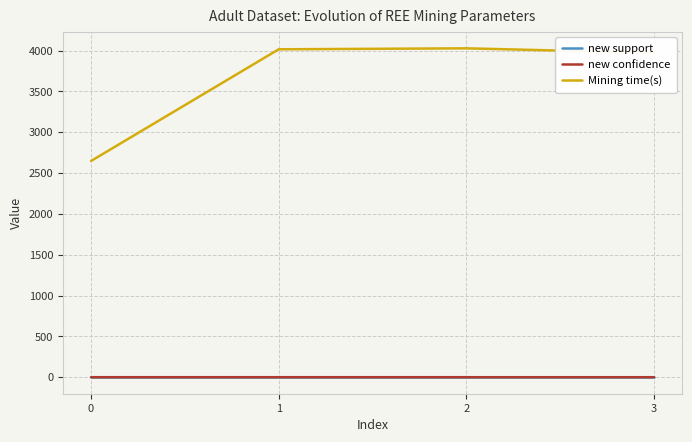

Is the value of Mining time(s) at 0 greater than the value of new confidence at 0?

Yes